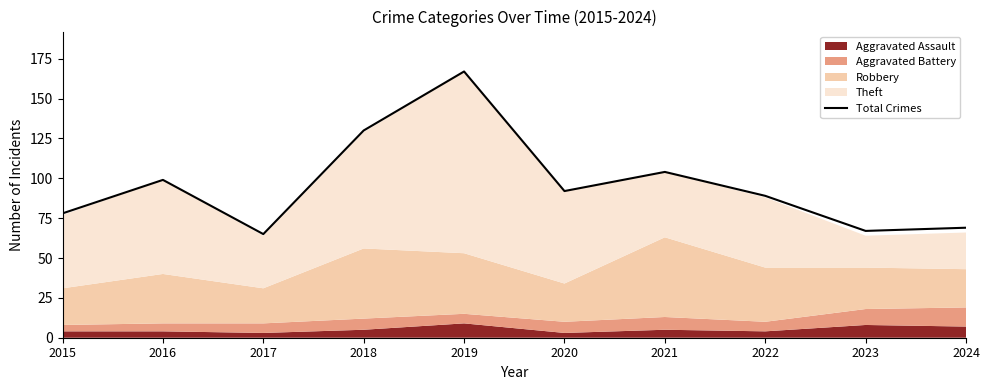

True or false: there are more than 2 points higher than both neighbors.

True